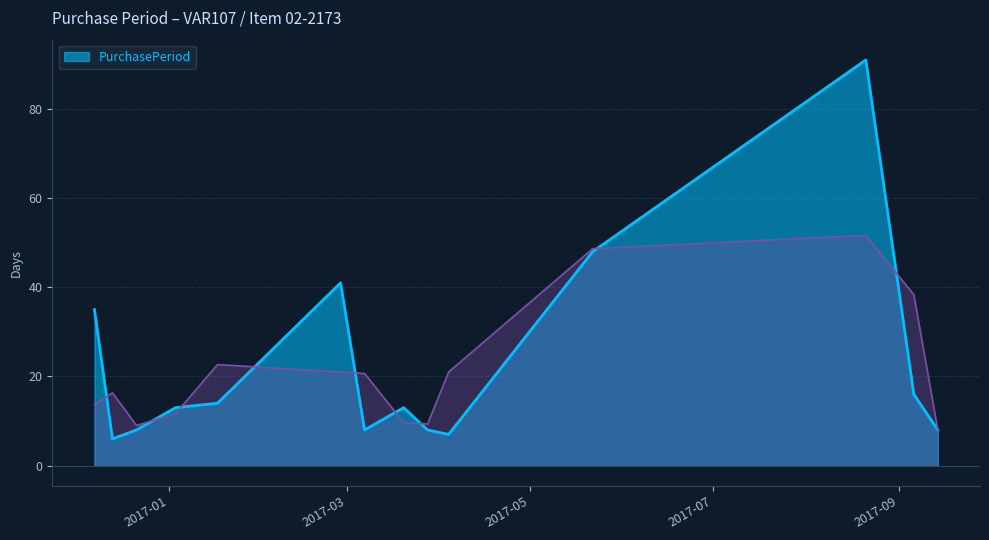

What is the maximum value shown in the chart?

91